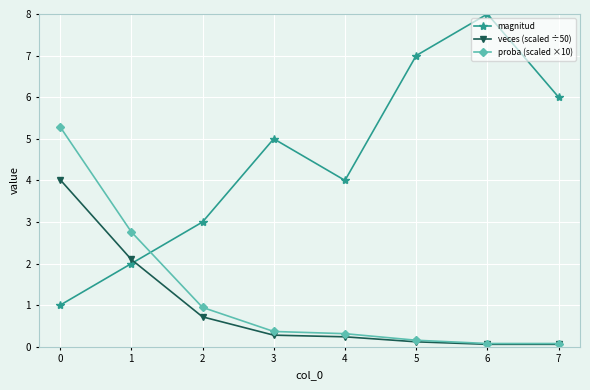

List the series in order of their peak value, highest first.

magnitud, proba (scaled ×10), veces (scaled ÷50)